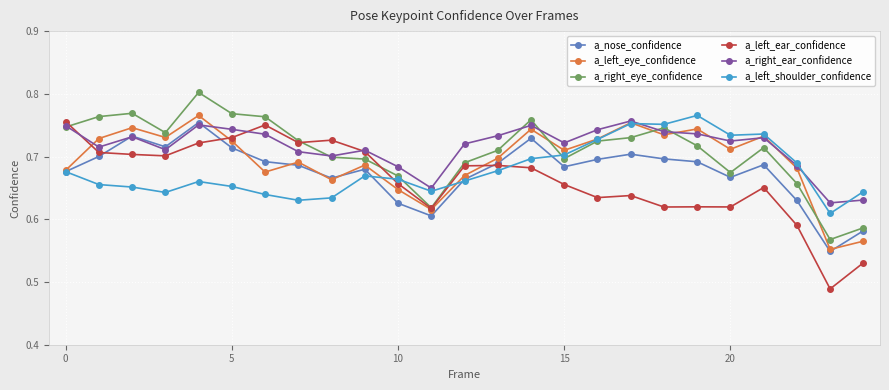

Count the a_right_eye_confidence values in the range 0 to 1.

25